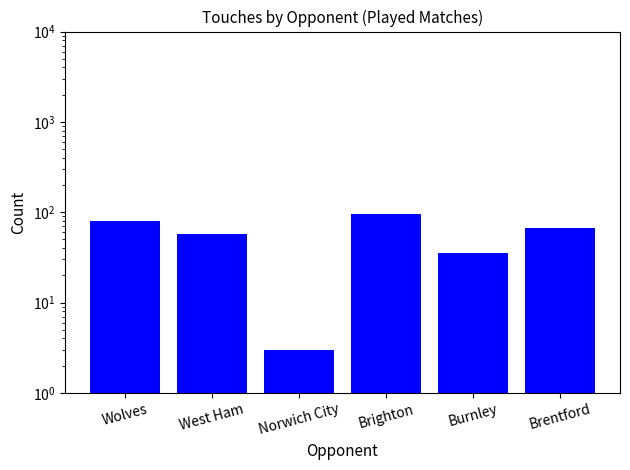

What is the difference between the second highest and minimum values?

76